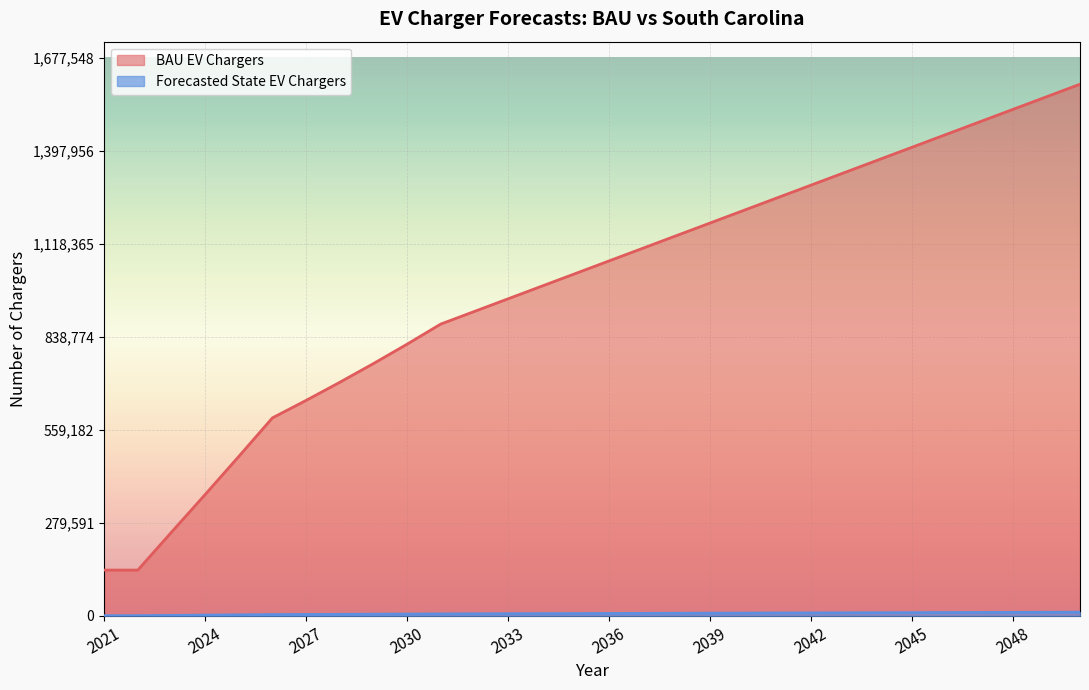

True or false: Forecasted State EV Chargers and BAU EV Chargers cross at least once.

False